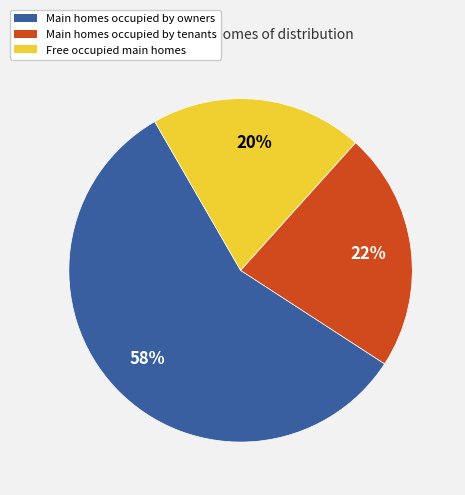

Is there any slice that represents more than half of the pie?

Yes